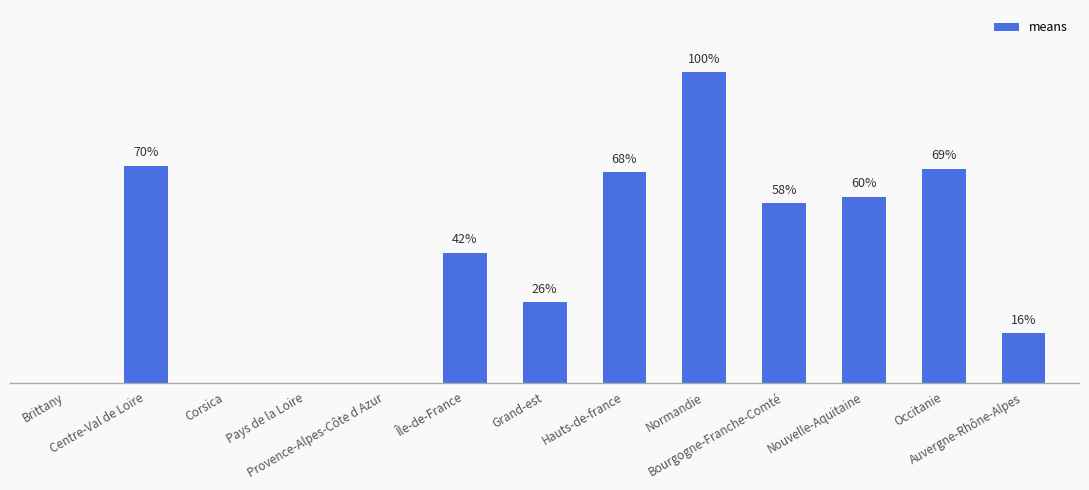

List the labels in order of value, largest first.

Normandie, Centre-Val de Loire, Occitanie, Hauts-de-france, Nouvelle-Aquitaine, Bourgogne-Franche-Comté, Île-de-France, Grand-est, Auvergne-Rhône-Alpes, Brittany, Corsica, Pays de la Loire, Provence-Alpes-Côte d Azur